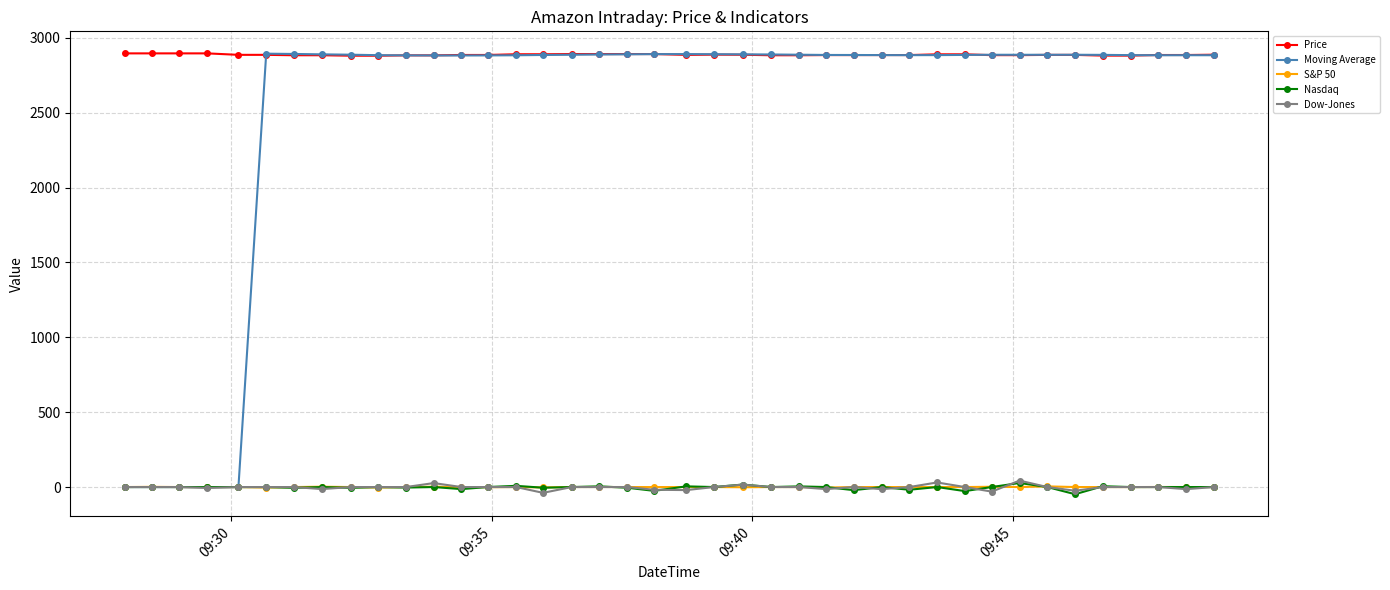

Which series has the largest total across all categories?

Price